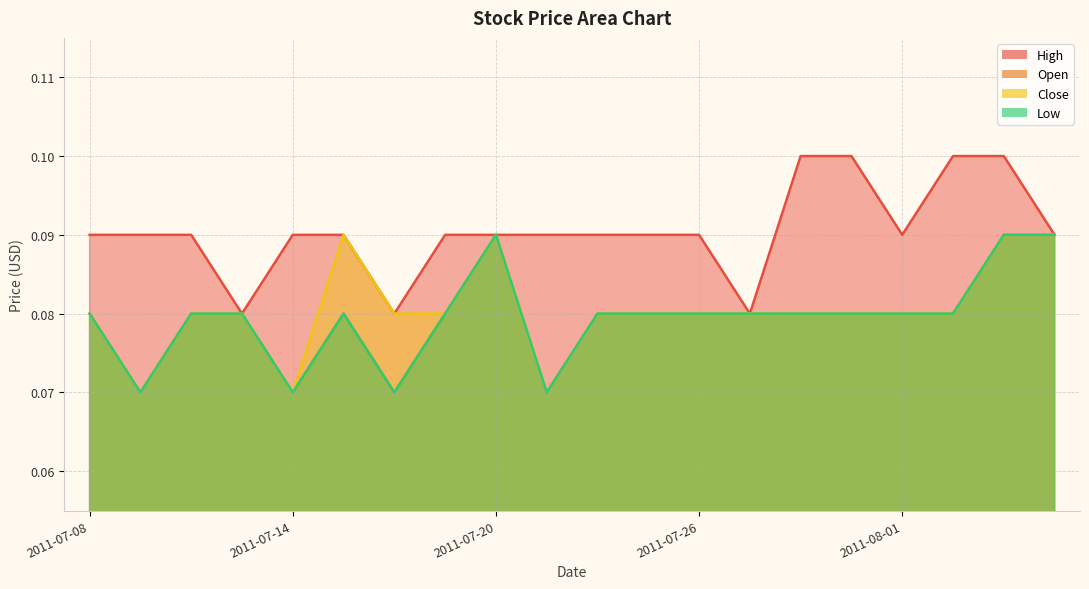

Count the Close values in the range 0 to 1.

20